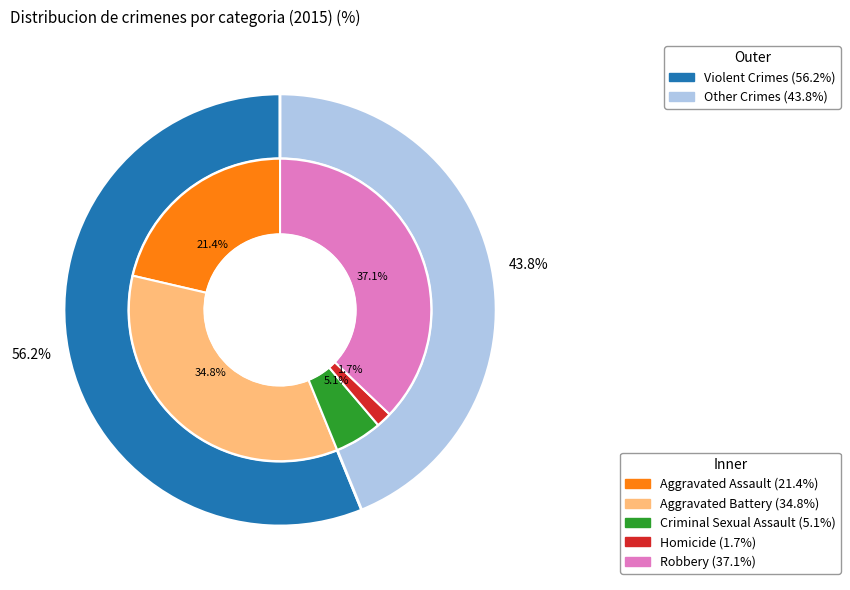

Is there a majority slice in this chart?

No